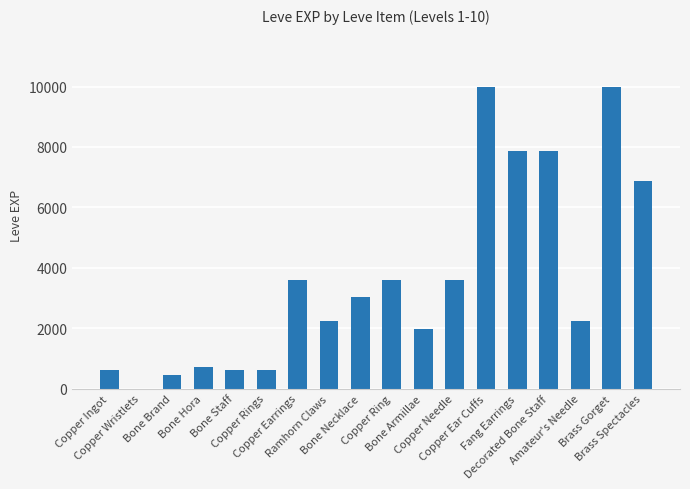

Reading right to left, extract all data points from this chart.

Brass Spectacles=6880	Brass Gorget=9990	Amateur's Needle=2230	Decorated Bone Staff=7880	Fang Earrings=7880	Copper Ear Cuffs=9990	Copper Needle=3600	Bone Armillae=1980	Copper Ring=3600	Bone Necklace=3040	Ramhorn Claws=2230	Copper Earrings=3600	Copper Rings=630	Bone Staff=630	Bone Hora=720	Bone Brand=450	Copper Wristlets=1	Copper Ingot=630